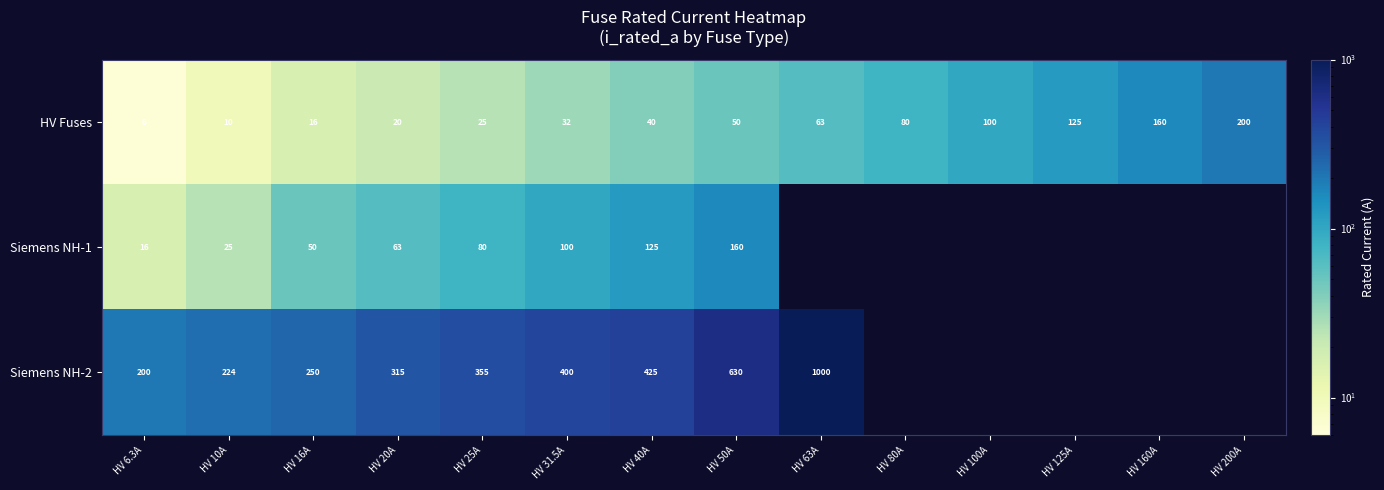

Where is HV Fuses nearest to the value 103?

HV 100A